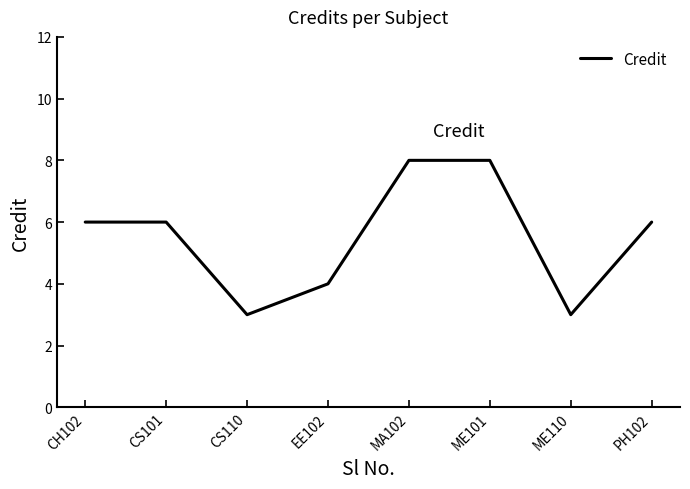

What is the smallest value displayed?

3